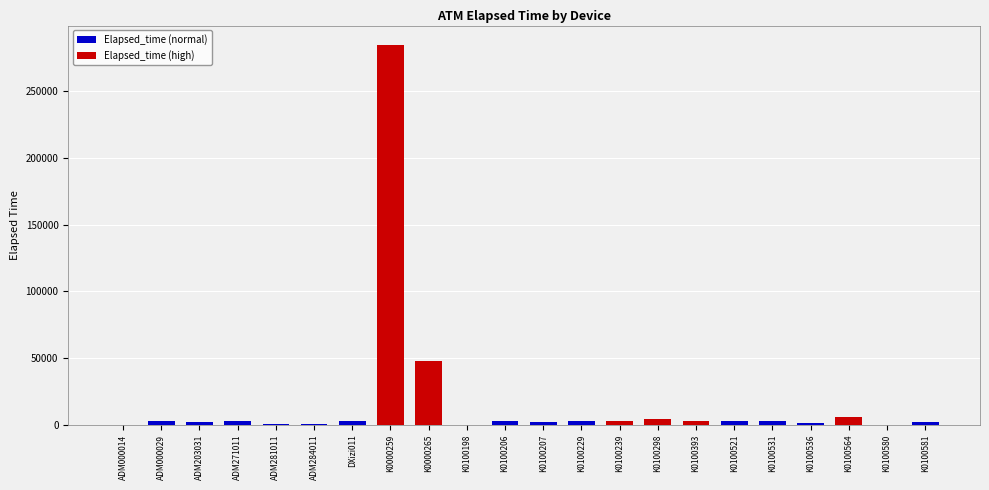

Where is the data nearest to the value 142440?

K0000265